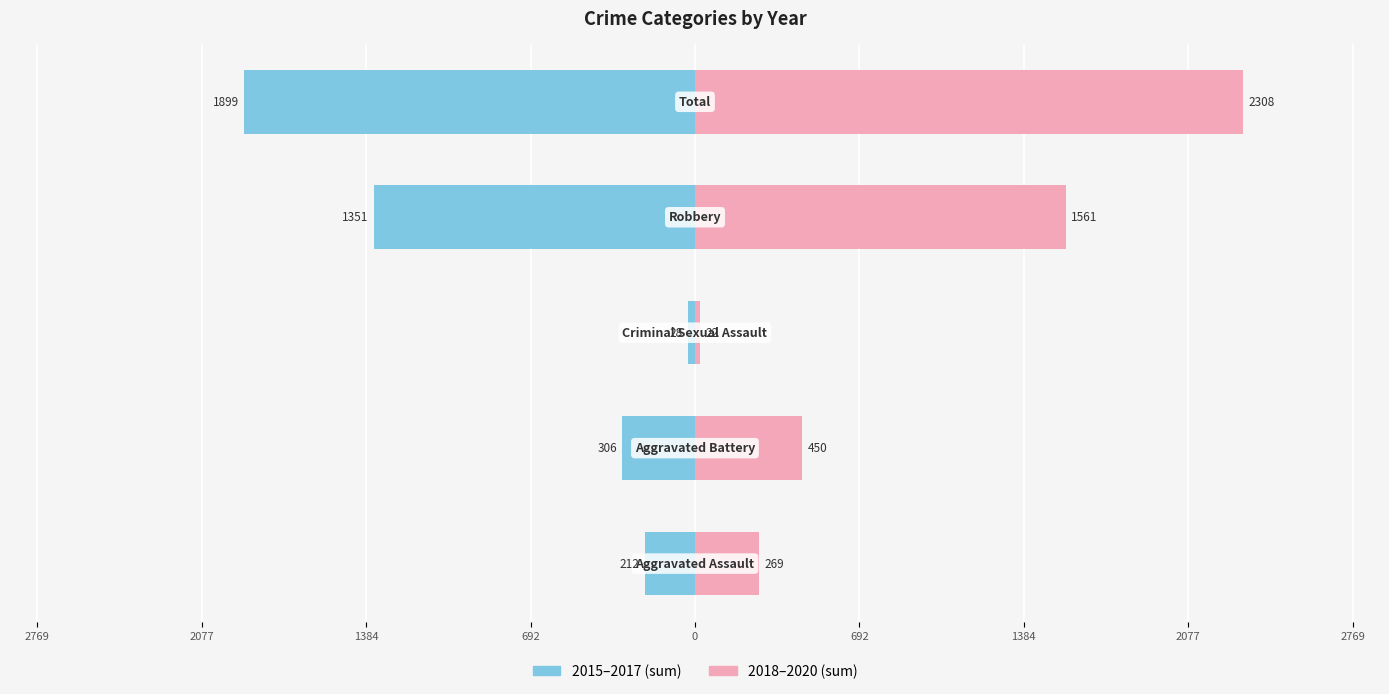

How many series are shown in this chart?

2